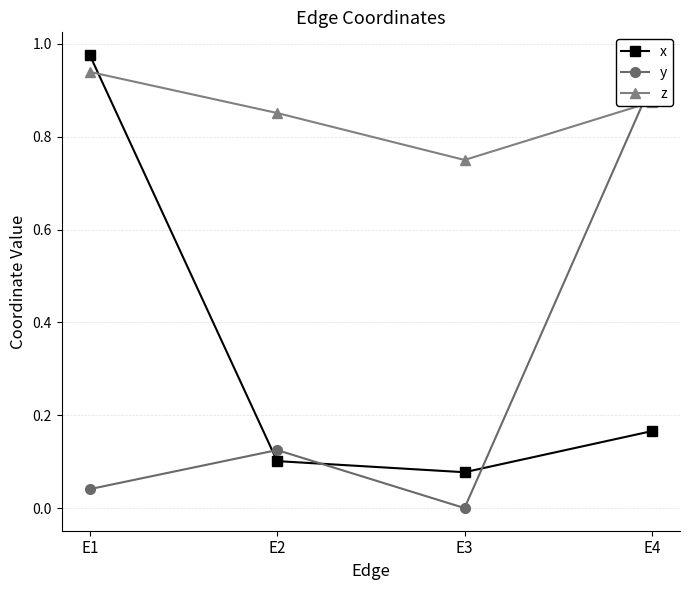

Is the value of z at E3 greater than the value of x at E4?

Yes